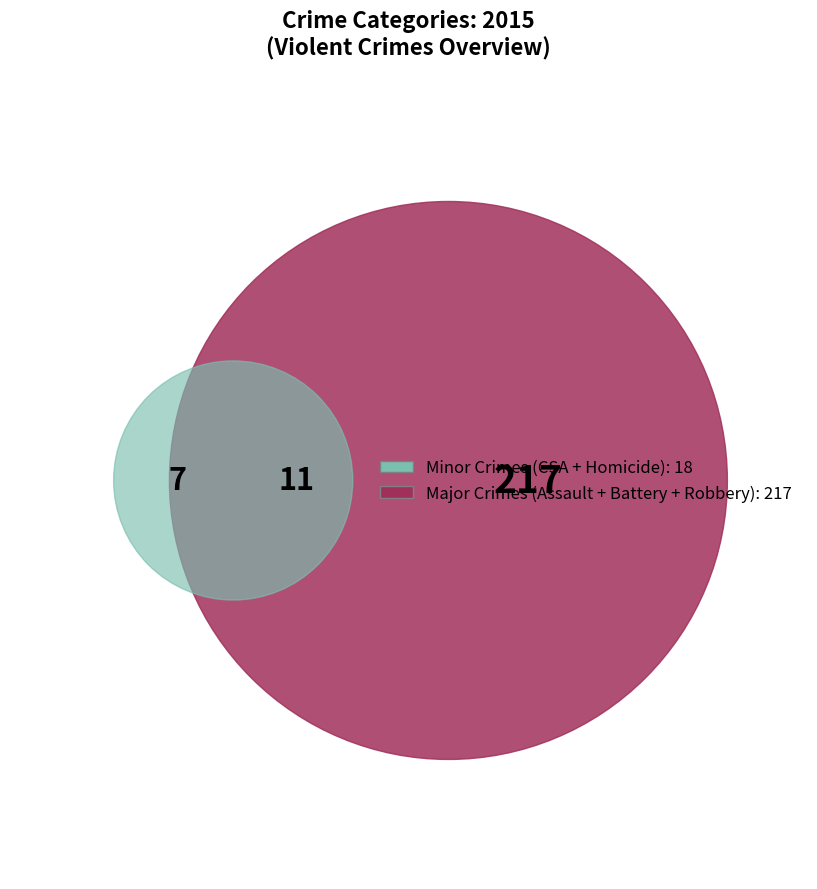

What percentage is NOT represented by Criminal Sexual Assault?

95.3%